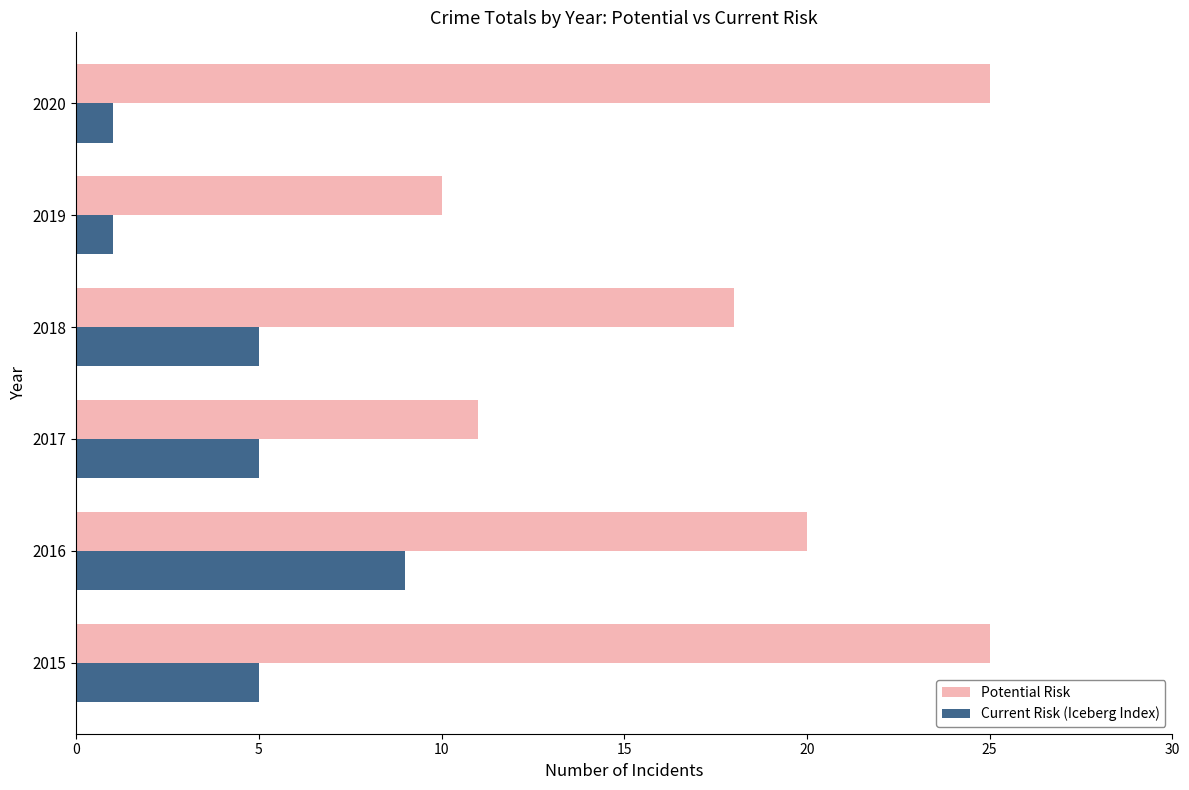

What is the minimum value for Current Risk (Iceberg Index)?

1